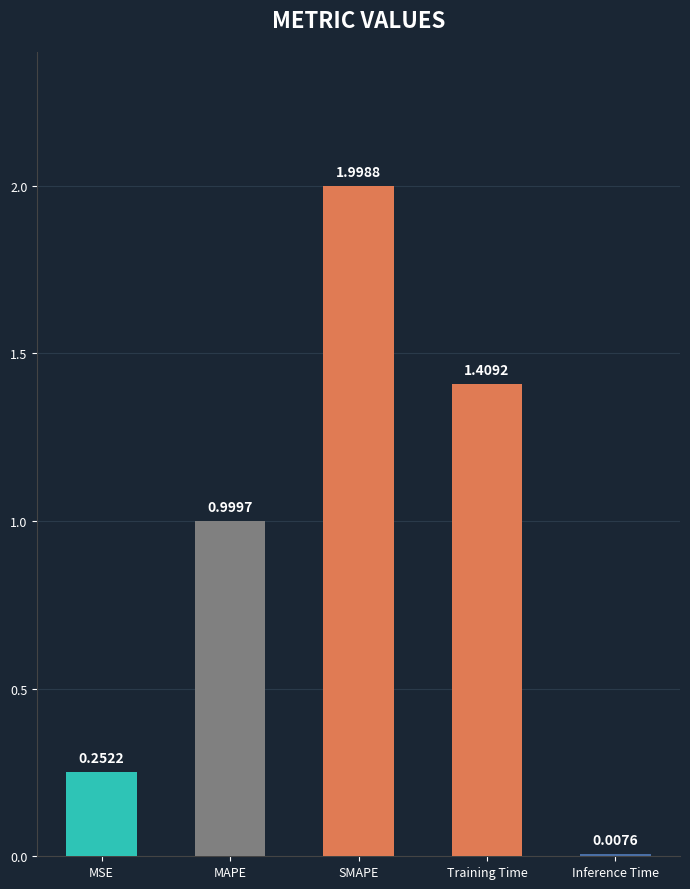

What is the greatest value displayed?

2.0